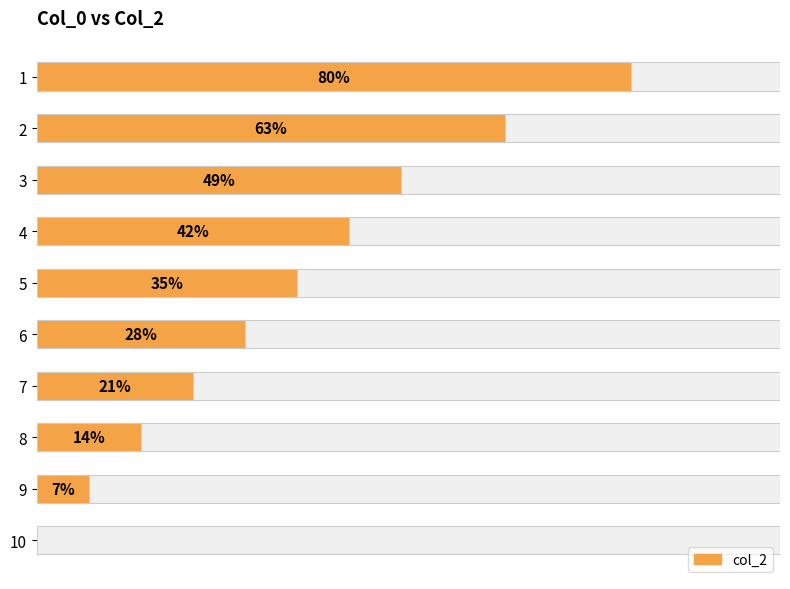

What is the label of the 3rd bar from the right?

7